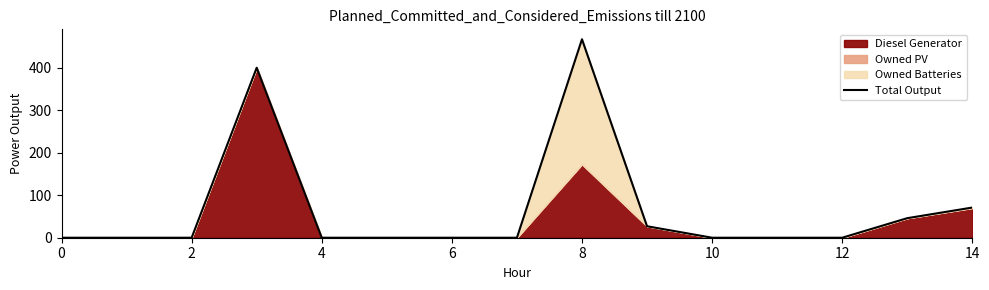

Count the number of values greater than 0.

5